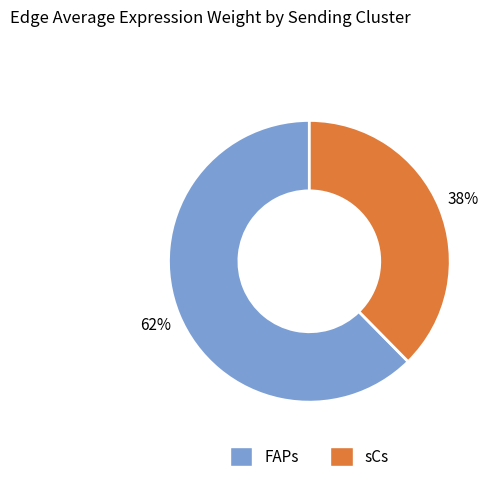

To the nearest percent, what is the combined percentage of FAPs and sCs?

100%